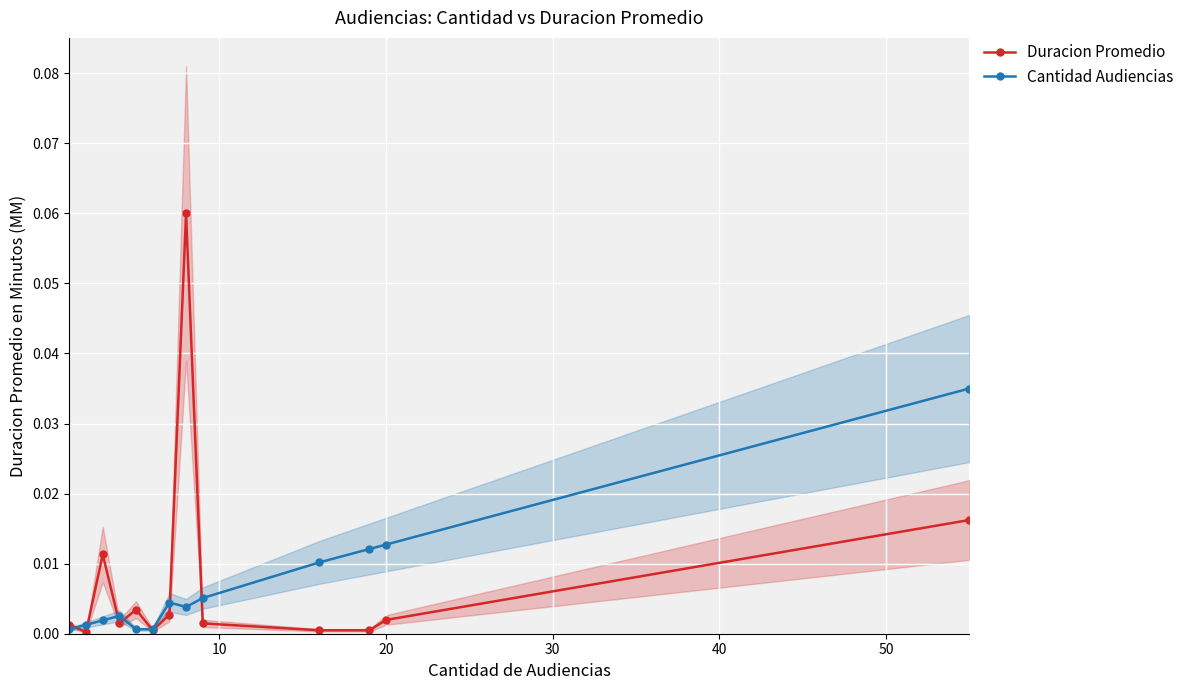

True or false: Duracion Promedio has more than 1 points higher than both neighbors.

True